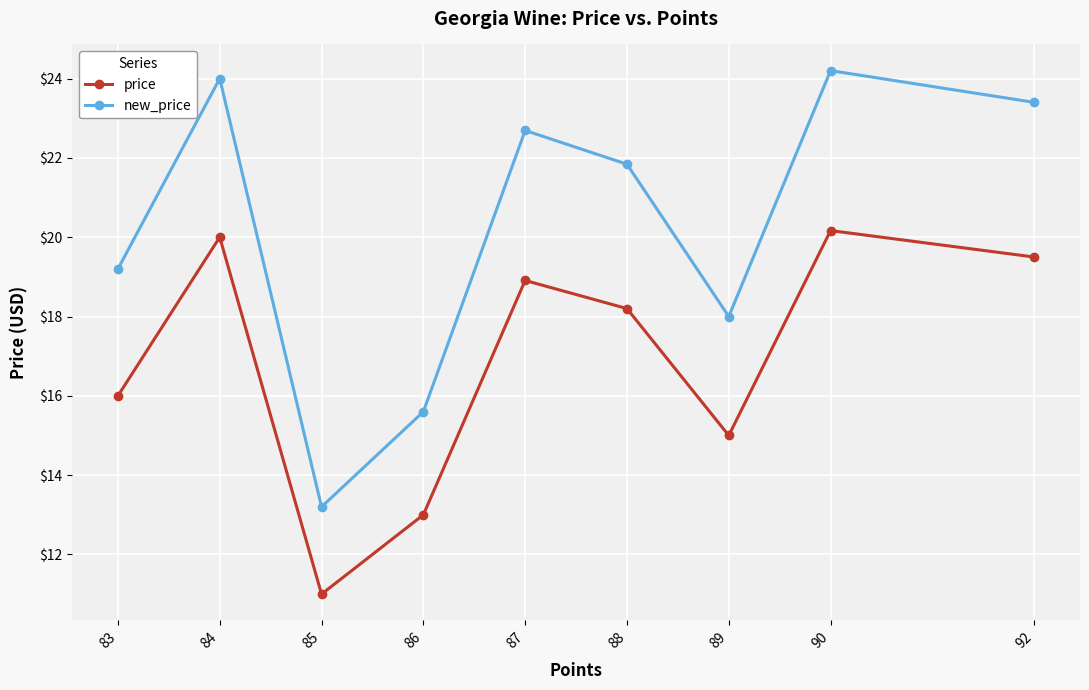

Rank the series at 85 from lowest to highest value.

price, new_price